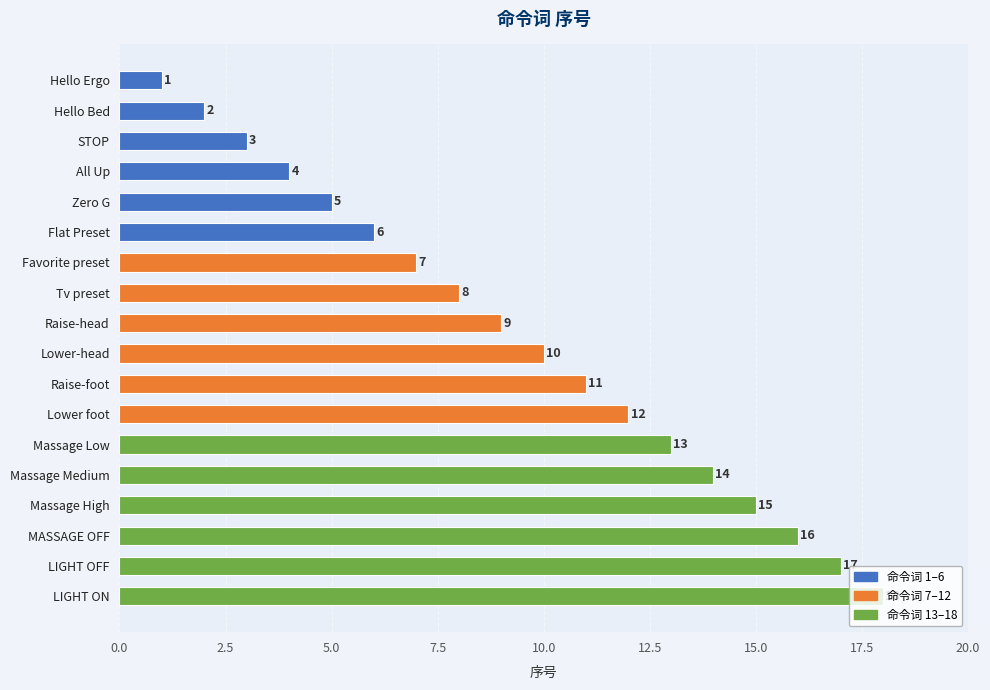

What is the average value?

10